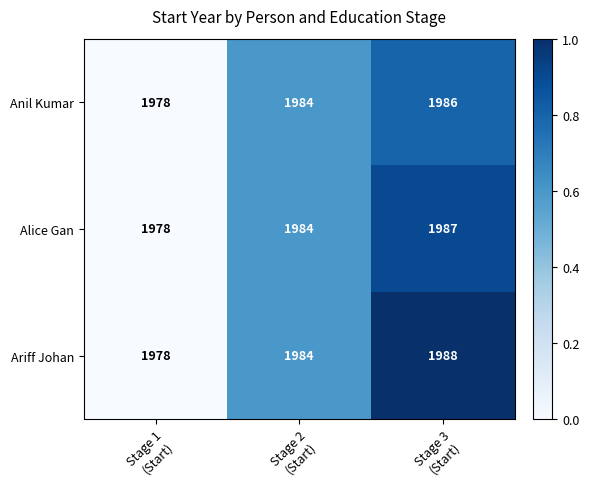

At which category is the sum across all series the highest?

Stage 3
(Start)